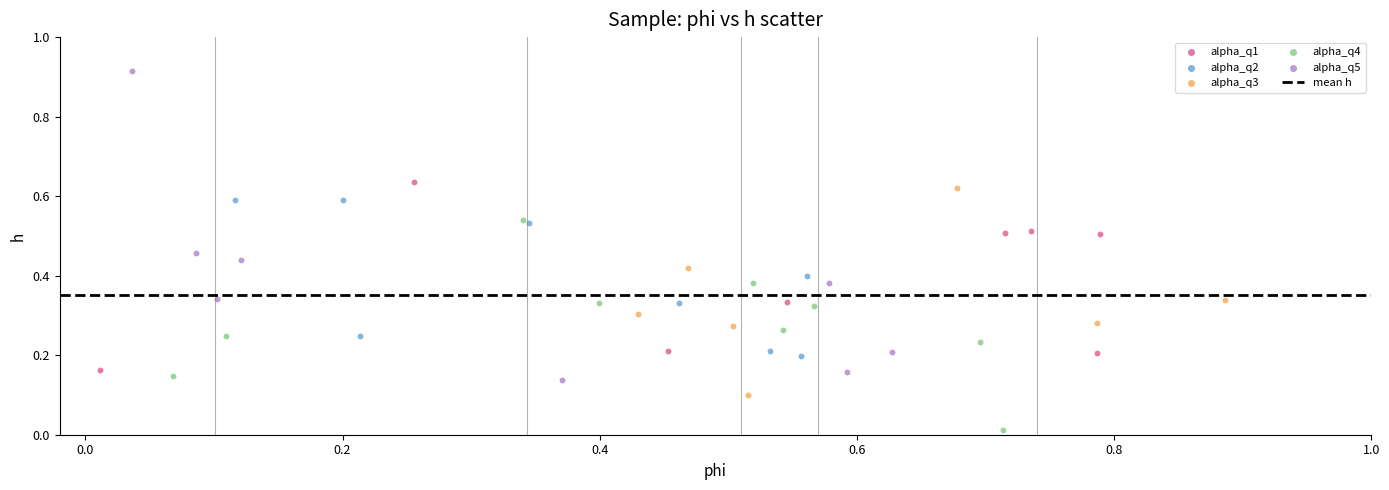

Which series has the widest spread of Y values?

alpha_q5